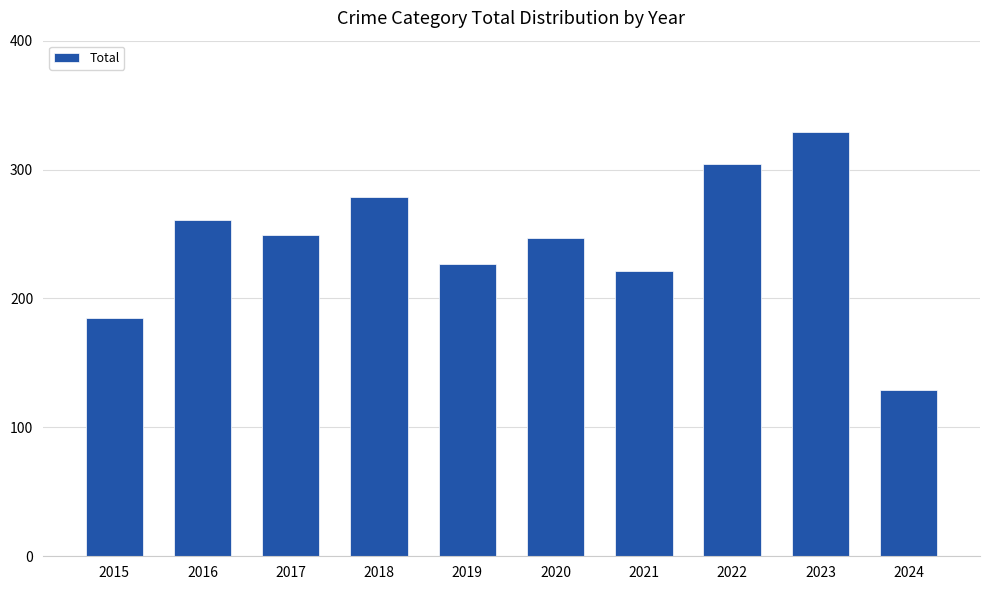

What is the maximum value shown in the chart?

329